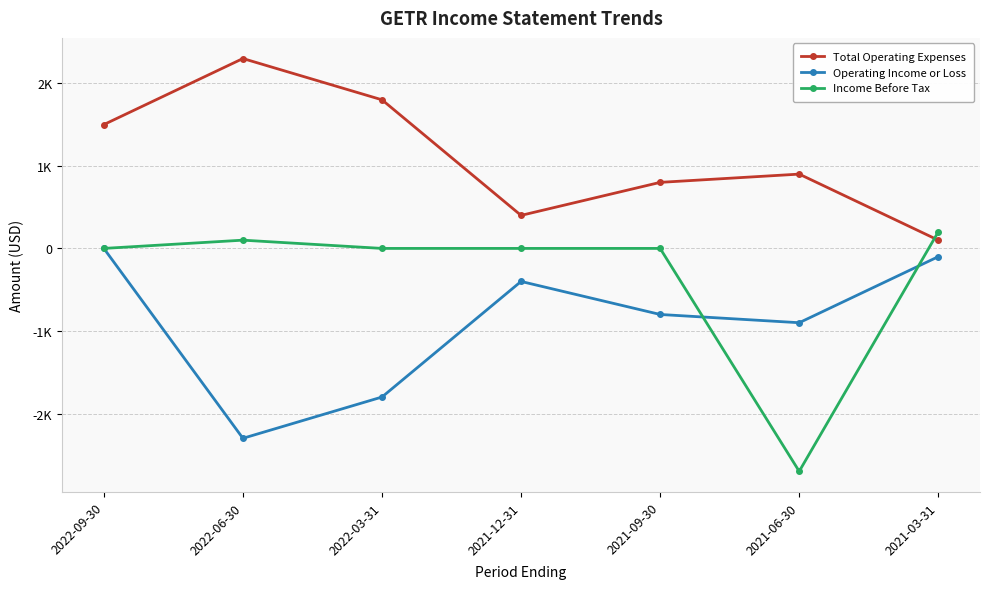

What is the minimum value for Operating Income or Loss?

-2300